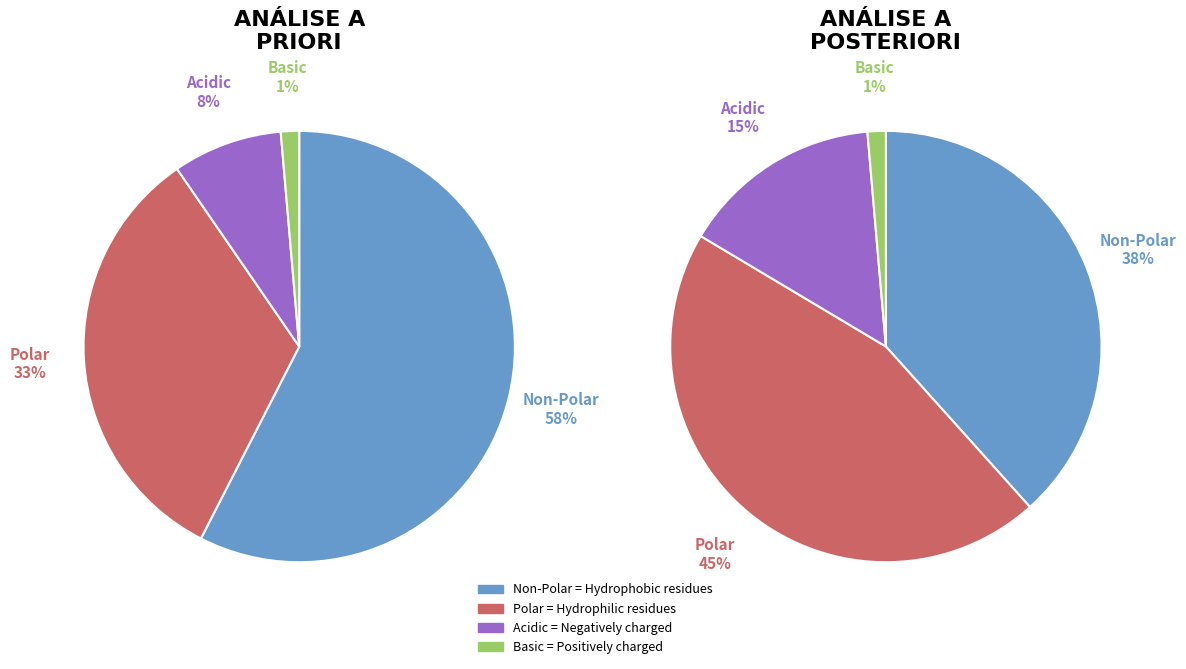

Is there a majority slice in this chart?

Yes